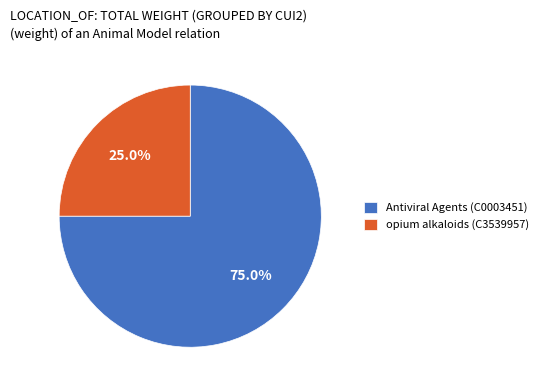

Do Antiviral Agents (C0003451) and opium alkaloids (C3539957) together represent more than half of the pie?

Yes